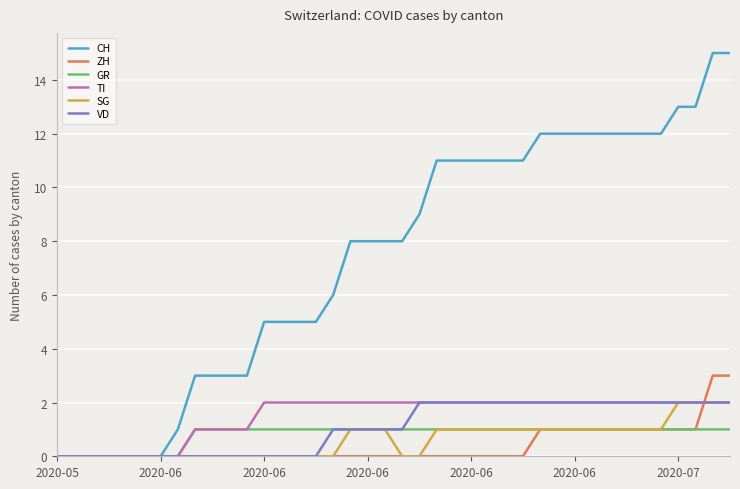

What is the difference between the second highest and minimum values in the ZH series?

3